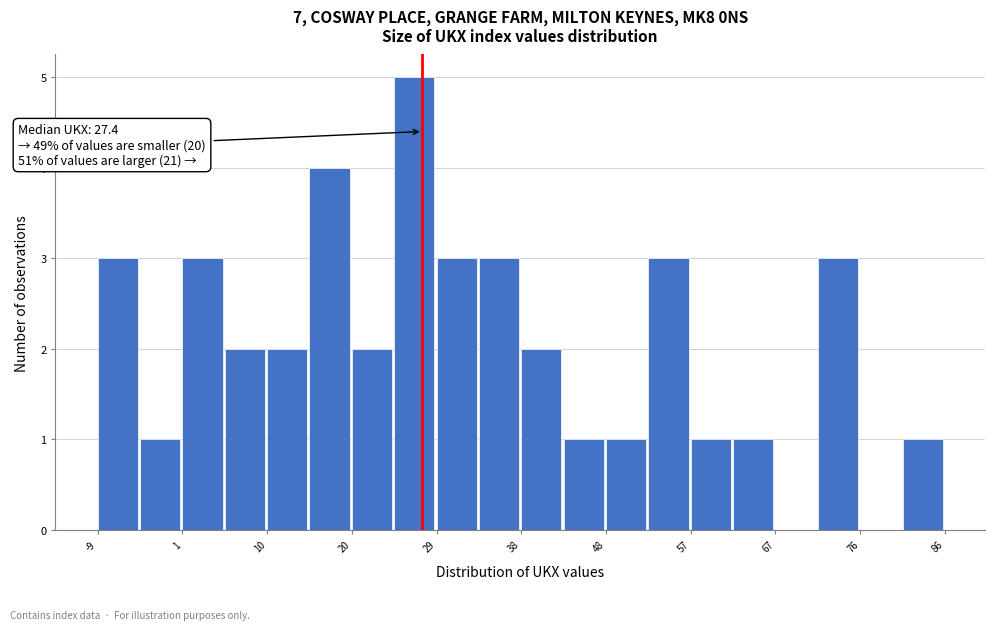

Which range on the x-axis has the tallest bar?

24 to 29